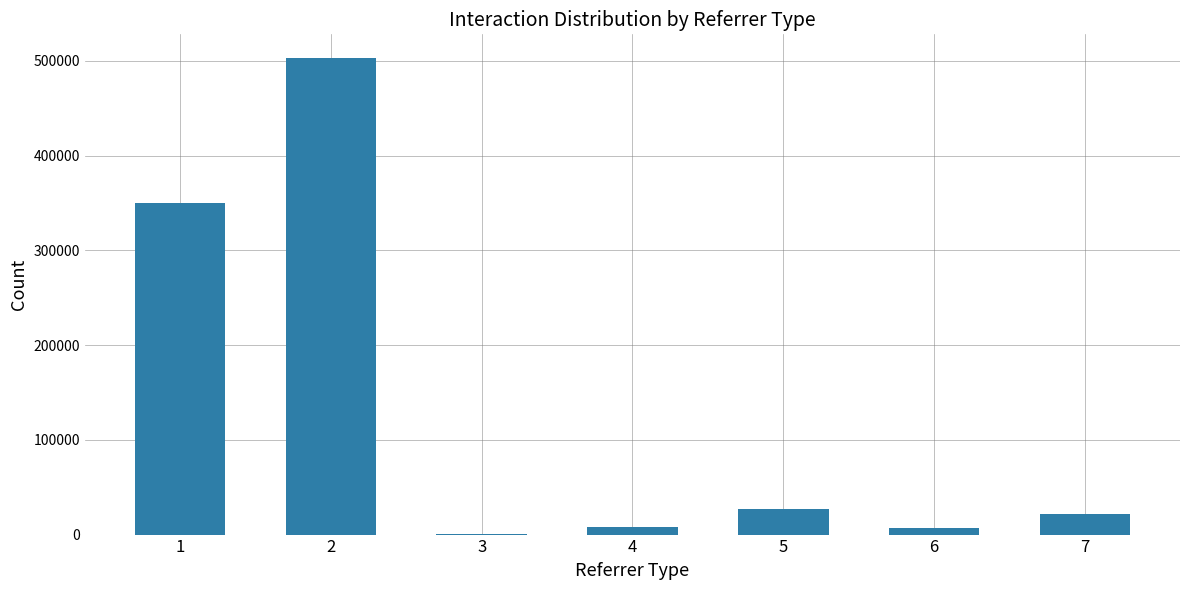

What is the change in value from 2 to 5?

-476000